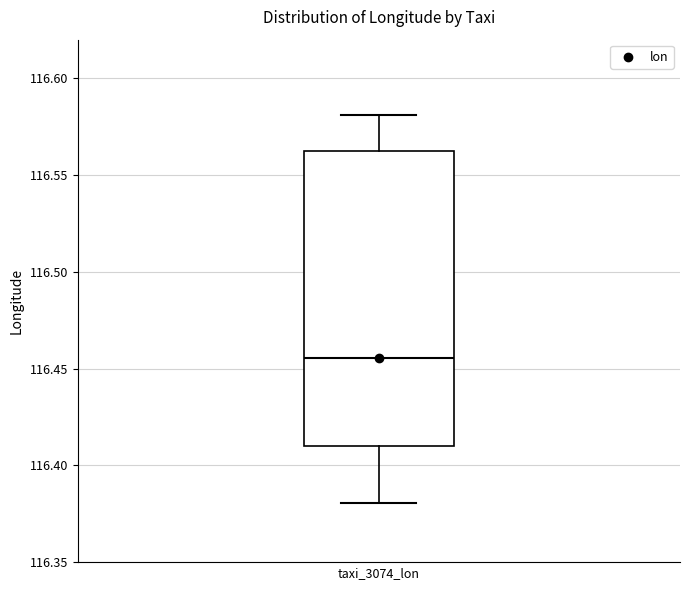

Read this box plot against the y-axis: the position of the median line, the range covered by the box, and the ends of both whiskers. The values are not printed on the chart, so give them approximately, as read against the axis.

median 116.455, box 116.410 to 116.565, whiskers 116.380 to 116.580